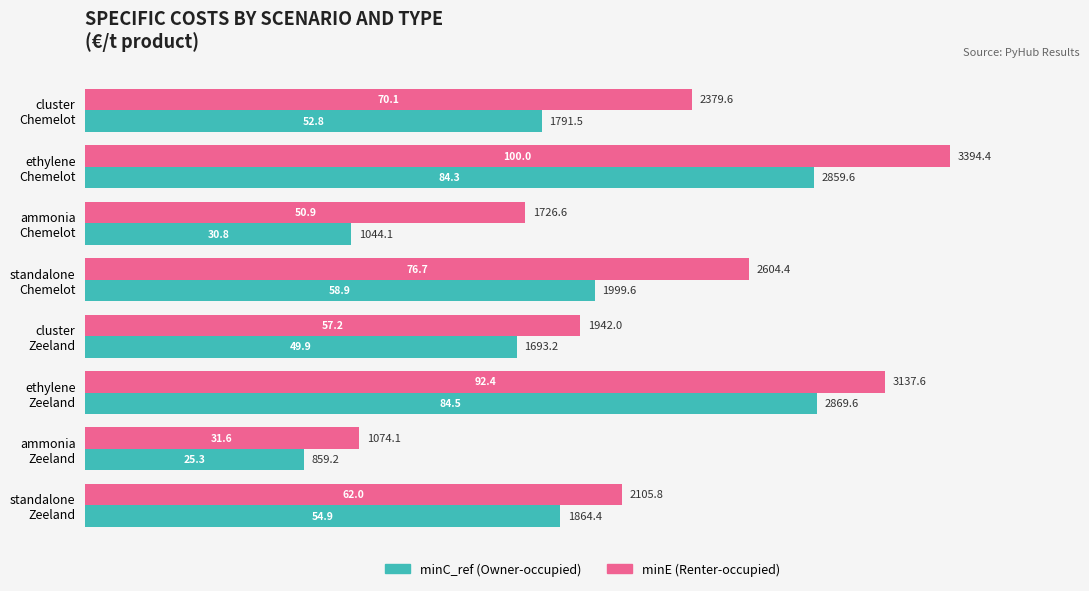

Which series has the largest range (max minus min)?

minE (Renter-occupied)